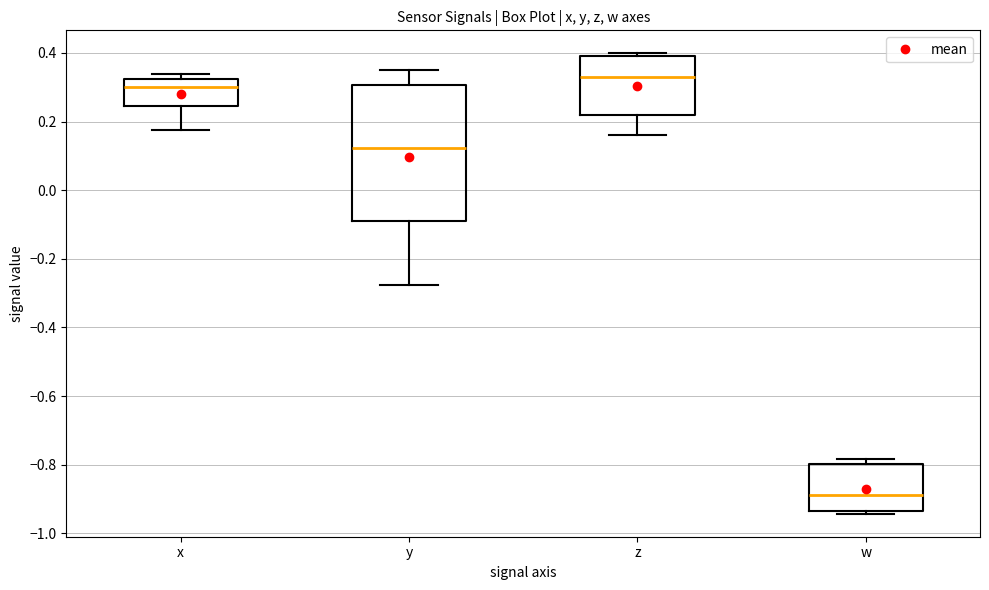

Reading left to right, read every box against the y-axis: the position of its median line, the range the box covers, and the ends of its whiskers. The values are not printed on the chart, so give them approximately, as read against the axis.

x: median 0.30, box 0.24 to 0.32, whiskers 0.18 to 0.34
y: median 0.12, box -0.08 to 0.30, whiskers -0.28 to 0.34
z: median 0.32, box 0.22 to 0.40, whiskers 0.16 to 0.40 (just above the box's upper edge)
w: median -0.88, box -0.94 to -0.80, whiskers -0.94 (just below the box's lower edge) to -0.78